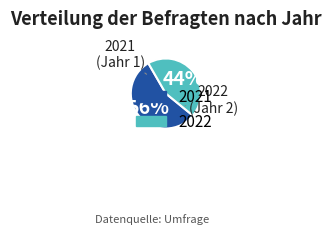

Does any single category account for the majority?

Yes